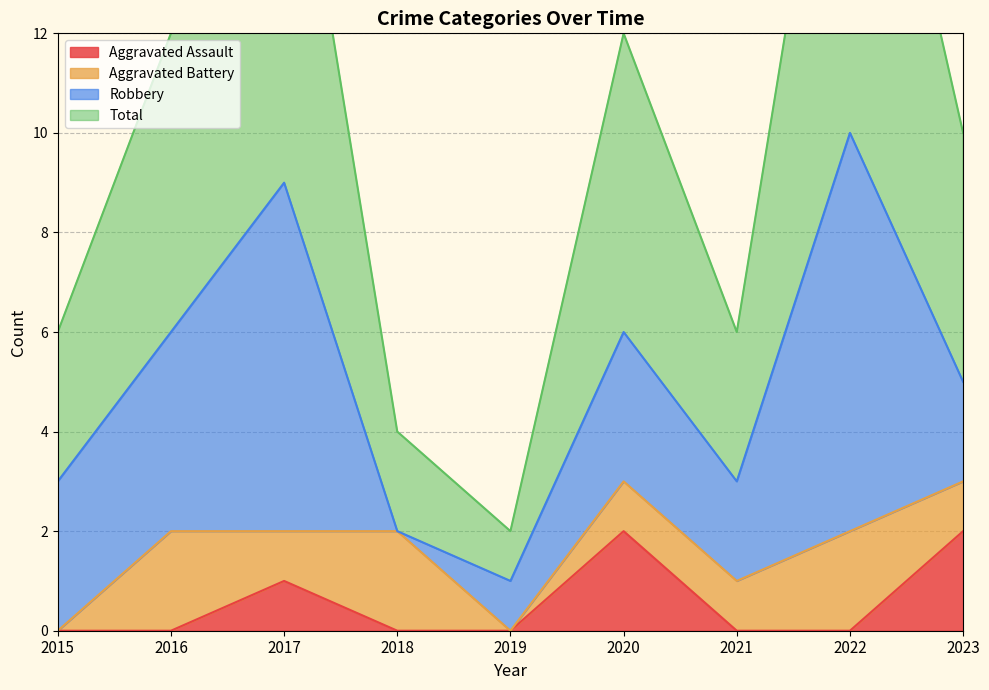

What is the difference between the maximum and minimum values in the Total series?

9